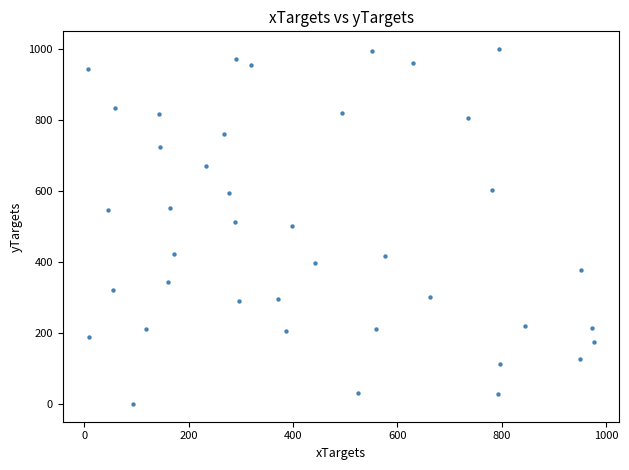

What is the range of X values (max minus min)?

969.2